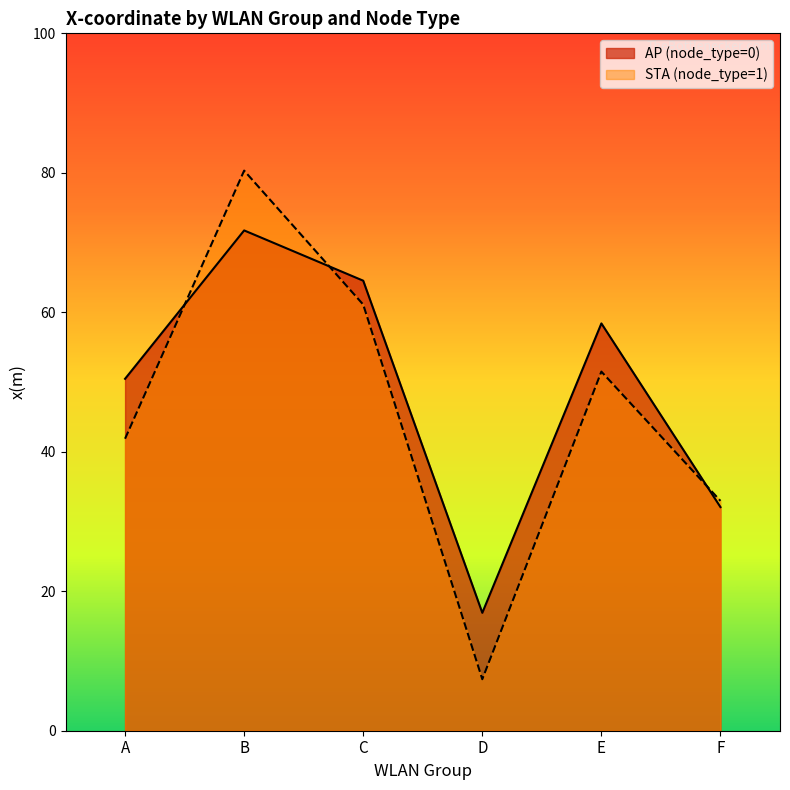

Where does the AP (node_type=0) series first go above 58?

B